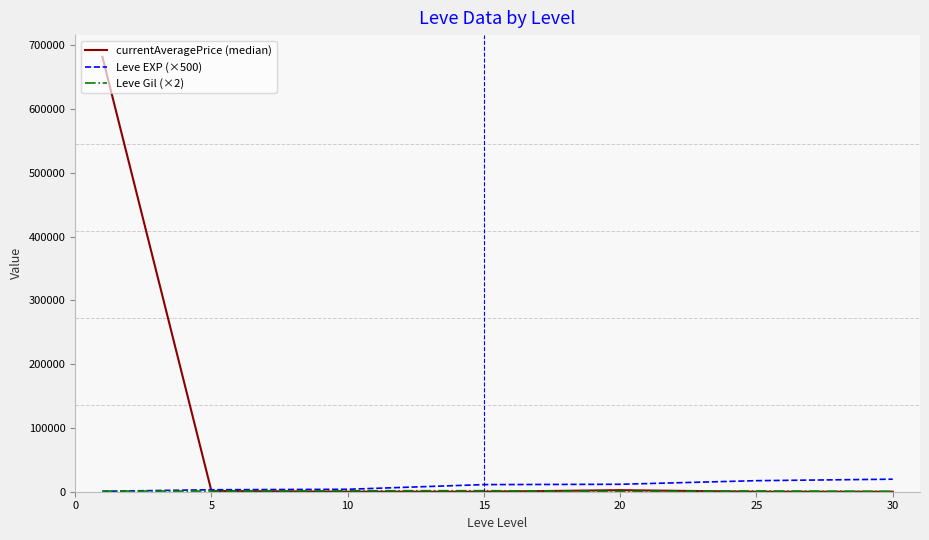

Which series has the largest range (max minus min)?

currentAveragePrice (median)